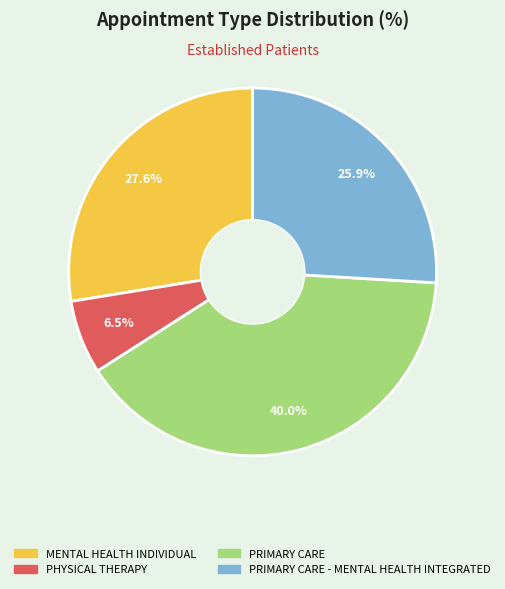

What portion of the pie excludes PHYSICAL THERAPY?

93.5%